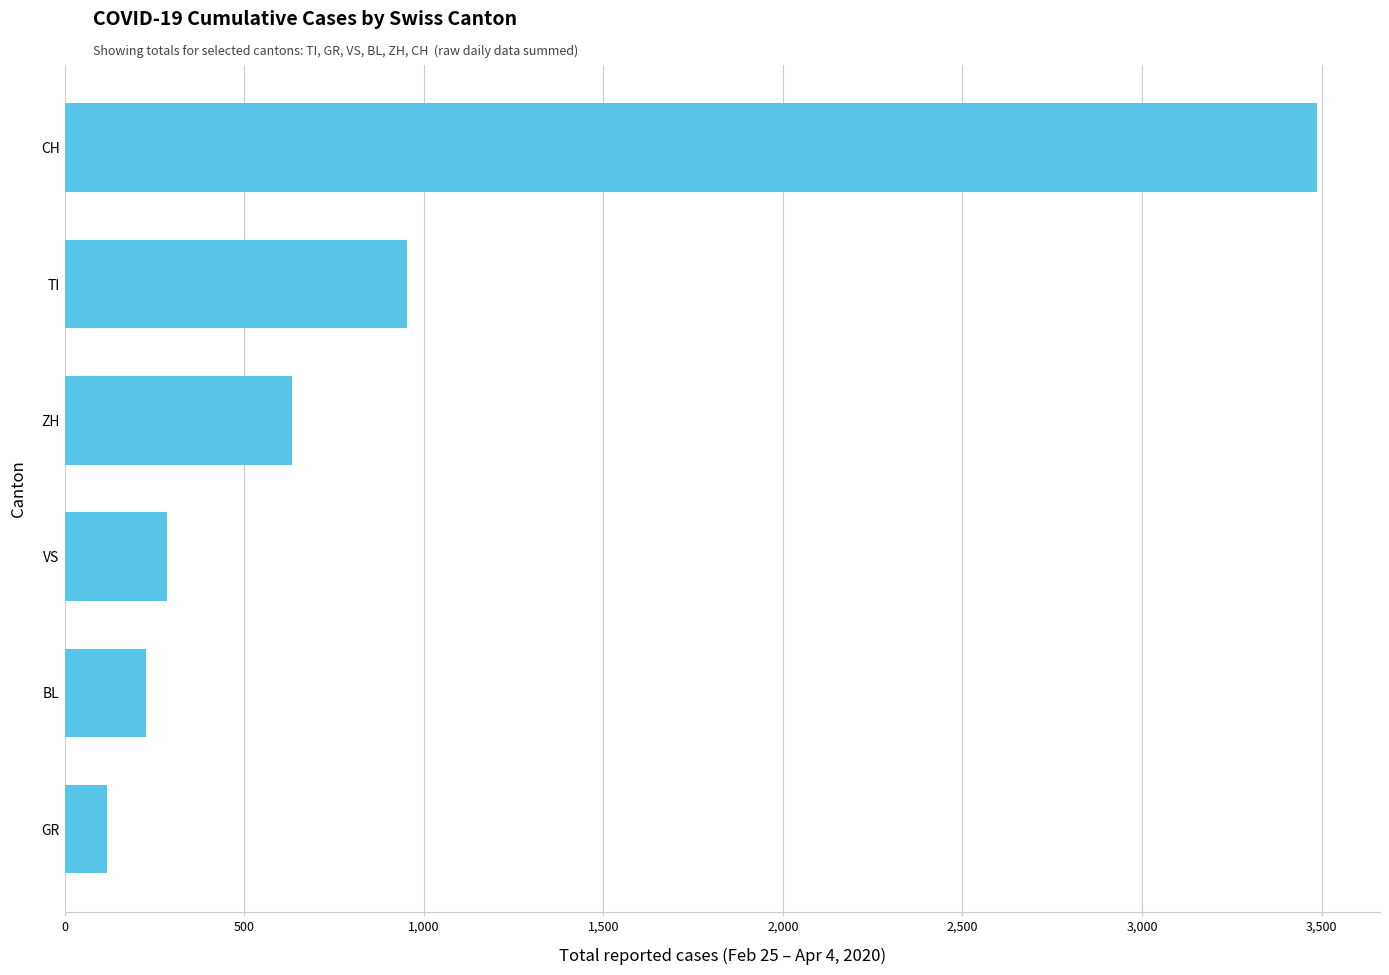

List the labels in order of value, largest first.

CH, TI, ZH, VS, BL, GR